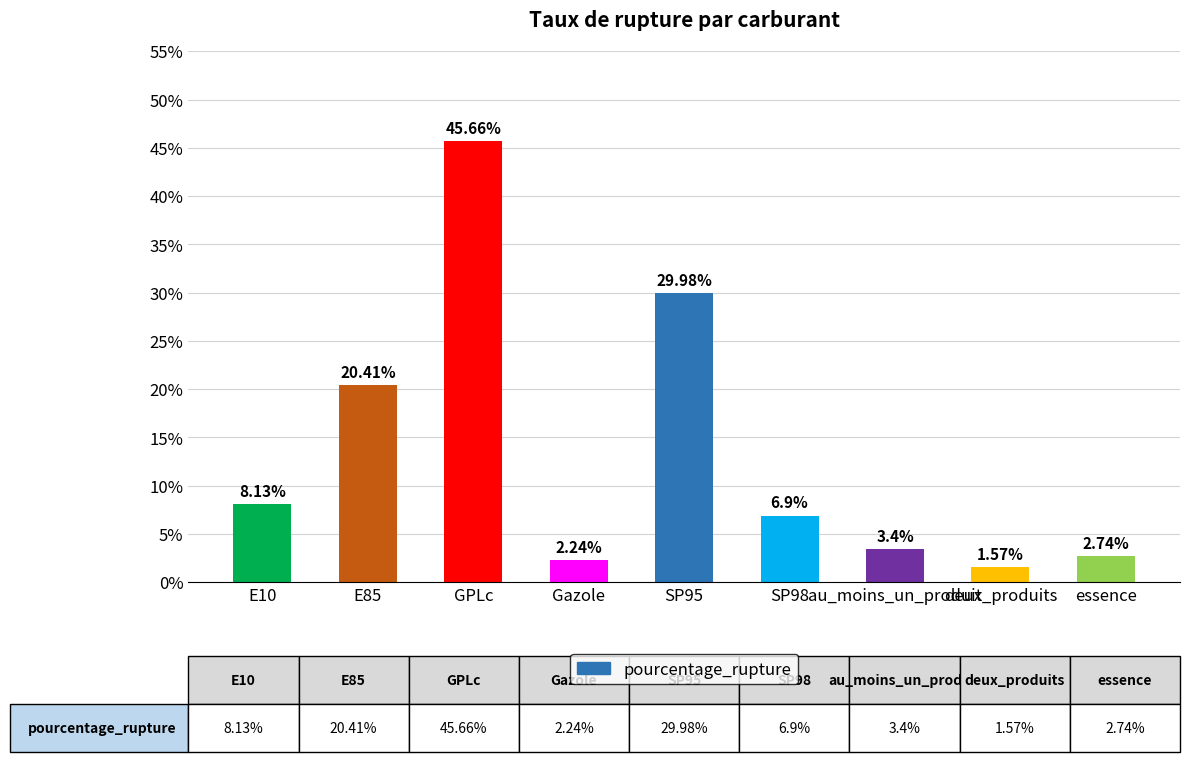

Which category has the highest value across all series?

GPLc